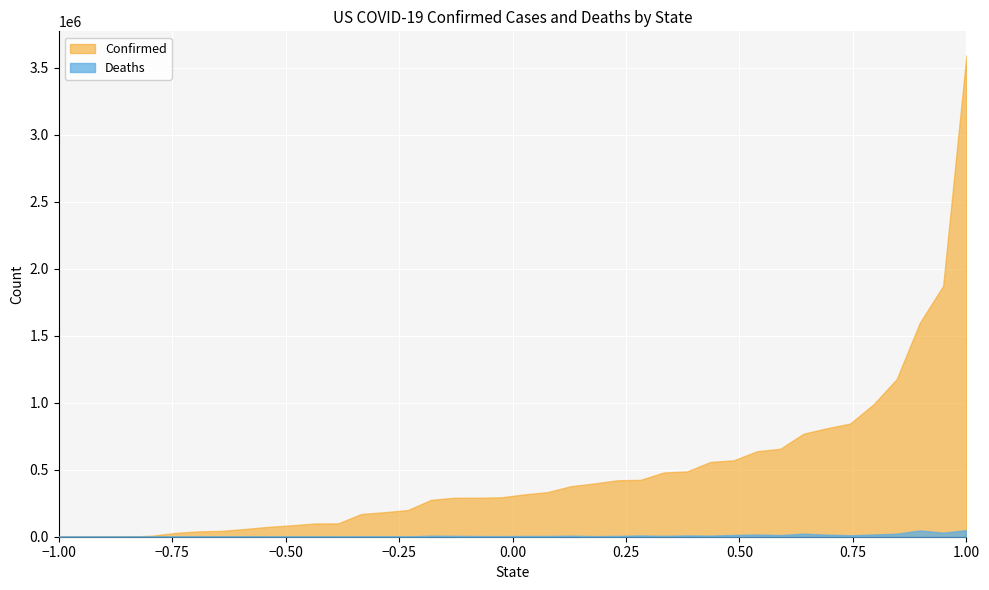

List the series in order of their peak value, highest first.

Confirmed, Deaths